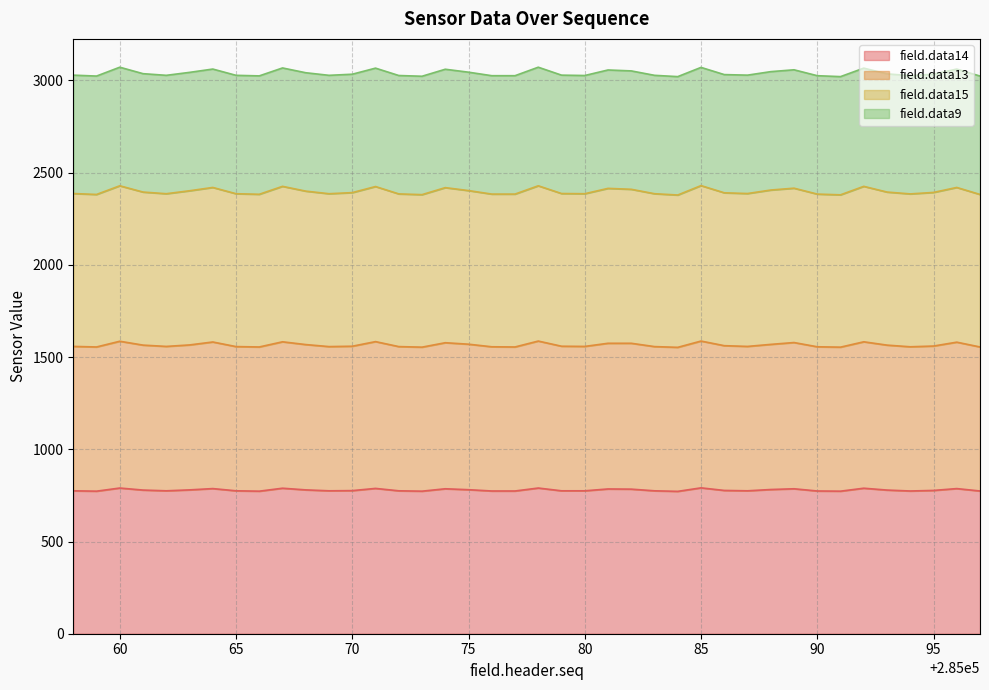

What is the minimum value for field.data14?

772